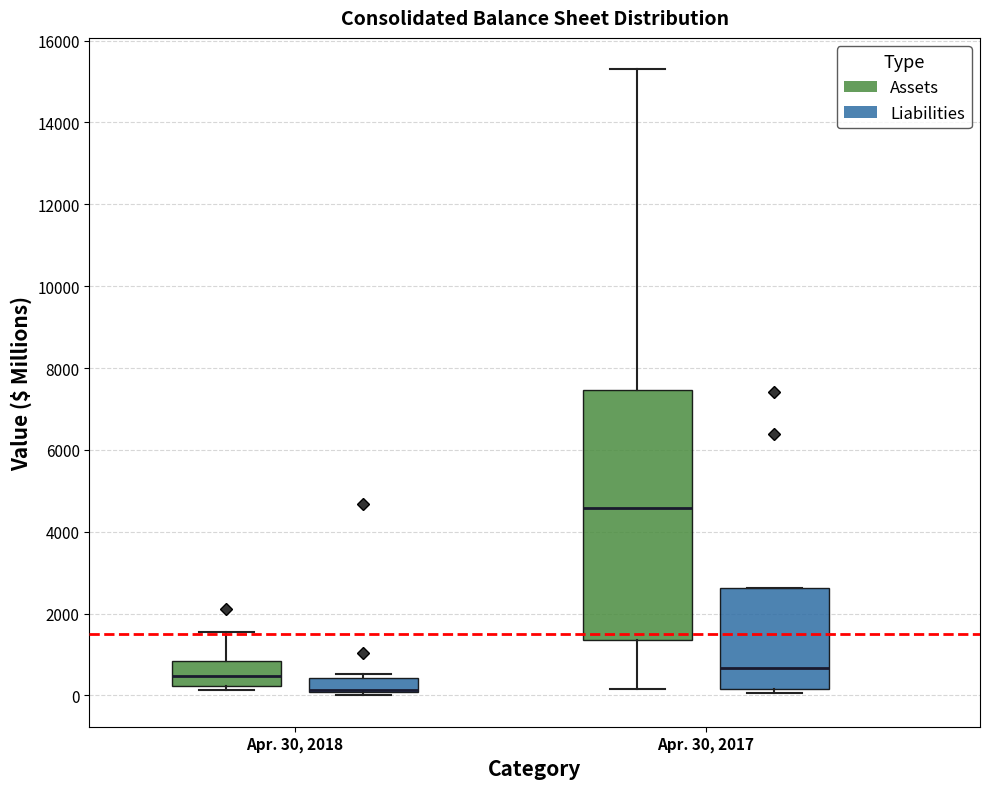

Where is the upper edge of the box for Apr. 30, 2017 (Liabilities) on the y-axis? The values are not printed on the chart, so give them approximately, as read against the axis.

2600